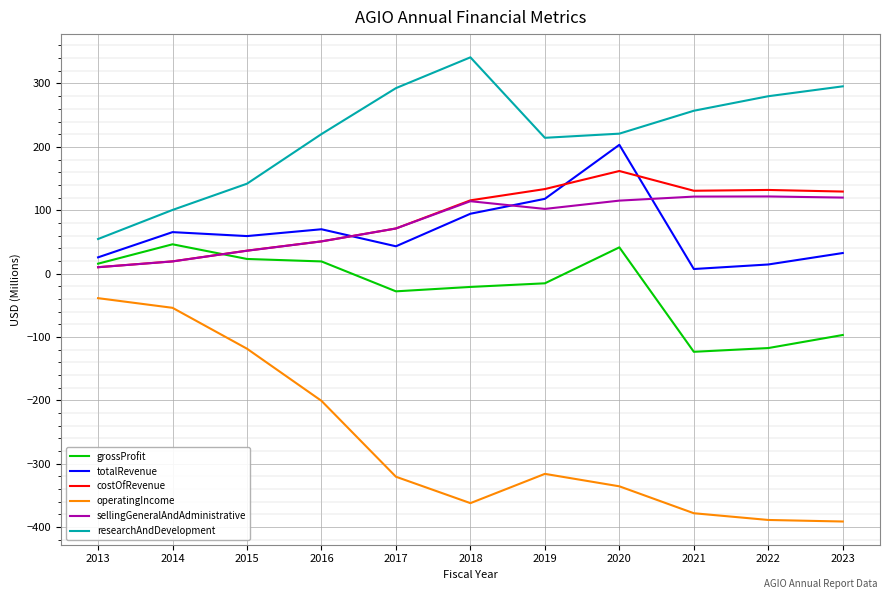

What is the sum of all sellingGeneralAndAdministrative values?

881.2